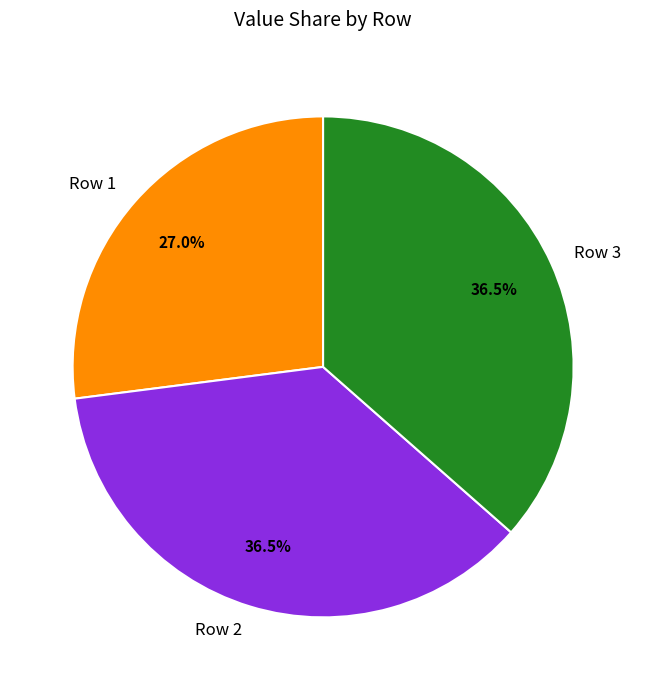

Which has a higher value, Row 1 or Row 3?

Row 3